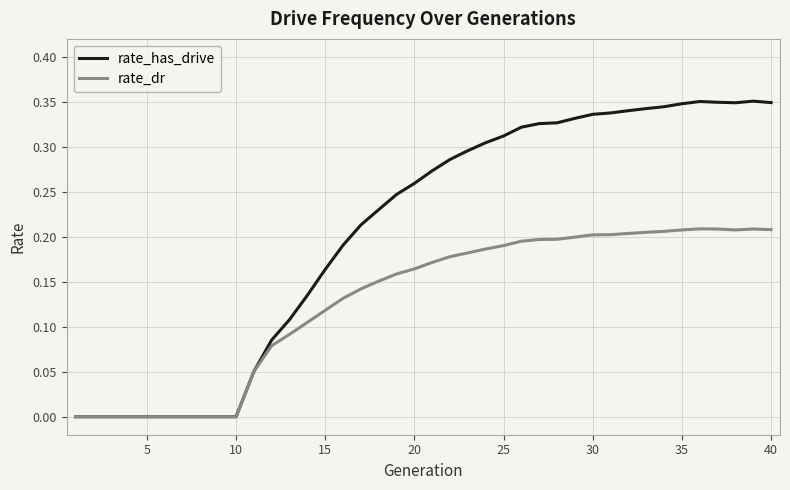

Rank the series by their average value, from lowest to highest.

rate_dr, rate_has_drive